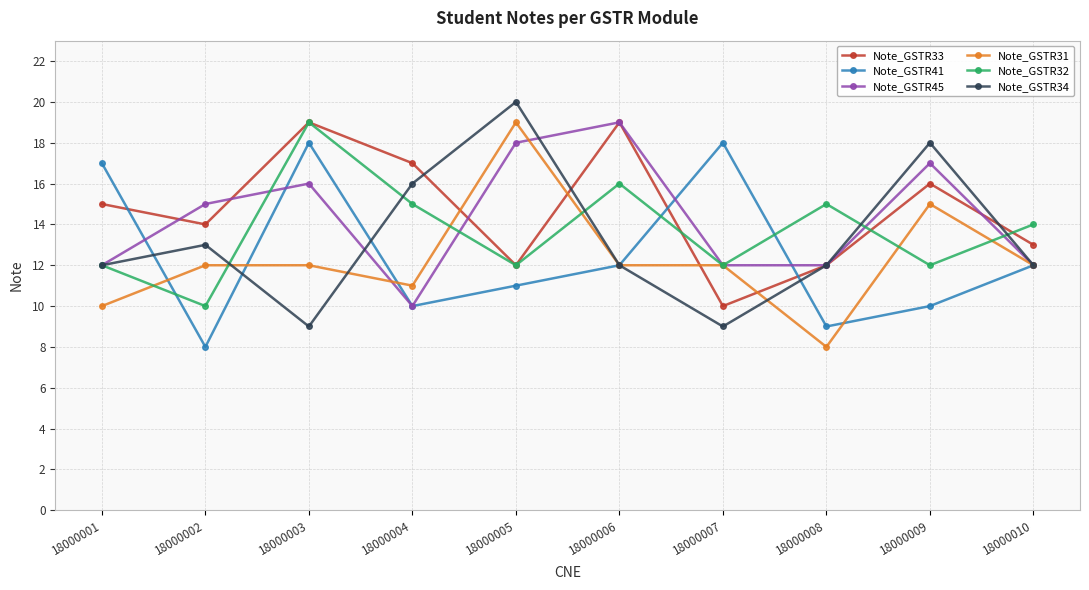

True or false: Note_GSTR34 has more than 0 interior local peaks.

True